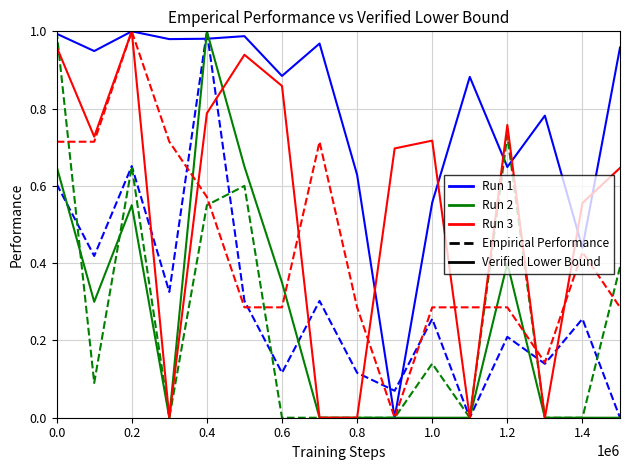

True or false: Run 2 and Run 1 cross at least once.

True